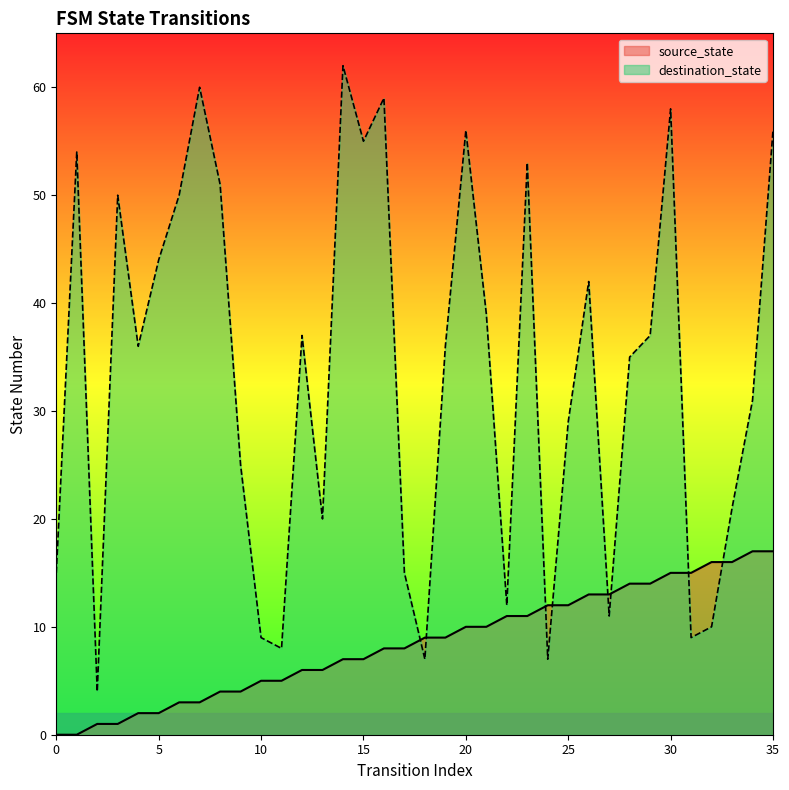

How many intersections are there between destination_state and source_state?

8